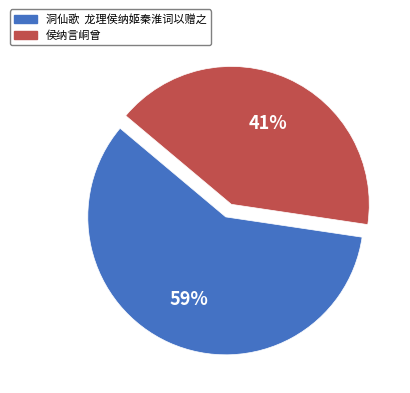

Do 洞仙歌 龙理侯纳姬秦淮词以赠之 and 侯纳言峒曾 together represent more than half of the pie?

Yes